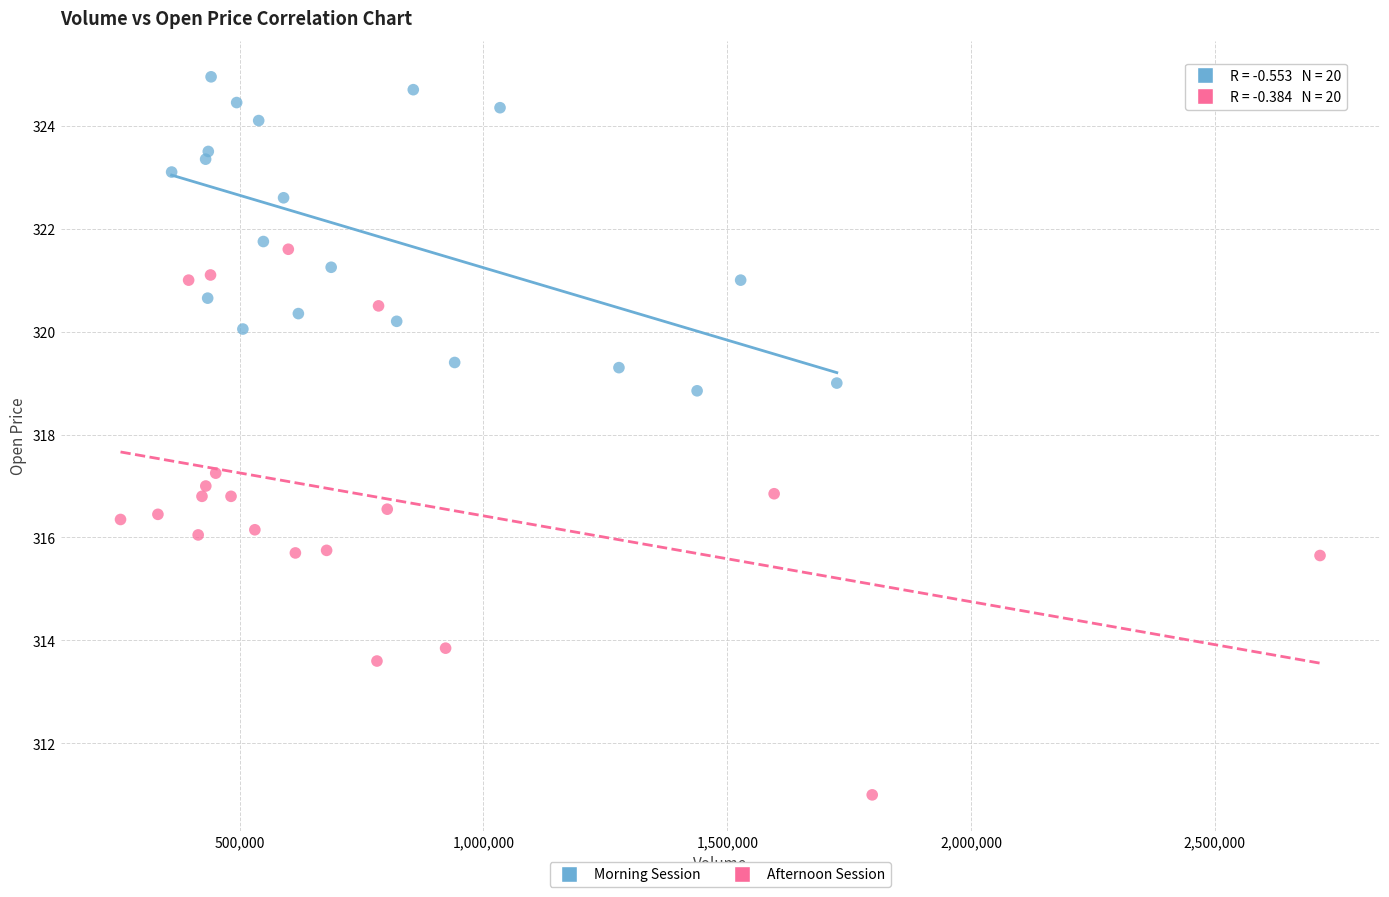

Which series has the largest Y range (max minus min)?

Afternoon Session